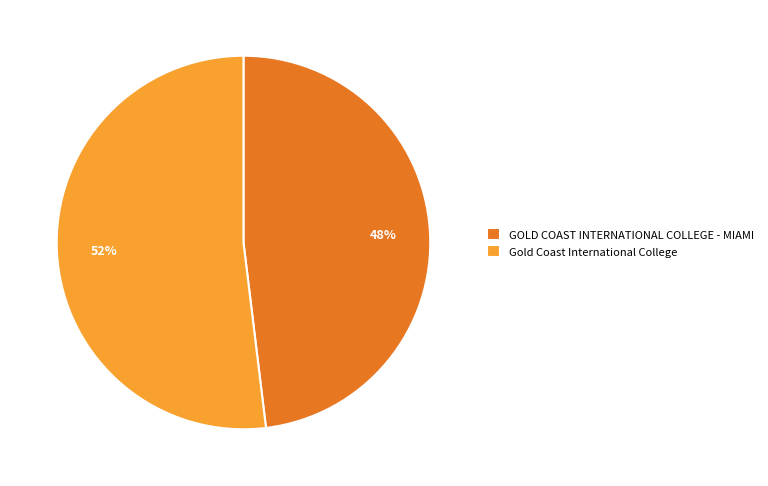

How many slices are in this pie chart?

2